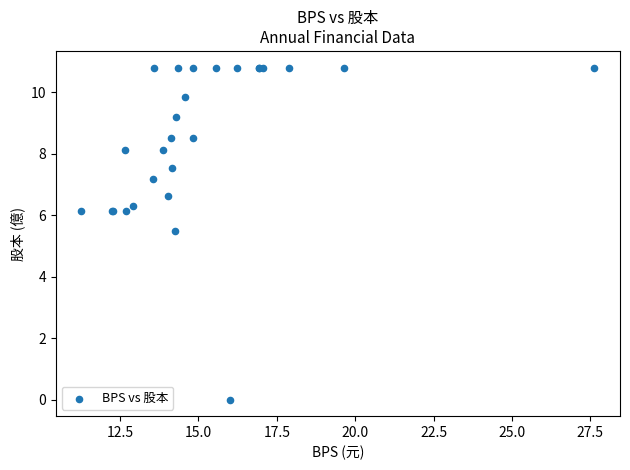

What Y value in the scatter plot is closest to 5?

5.5